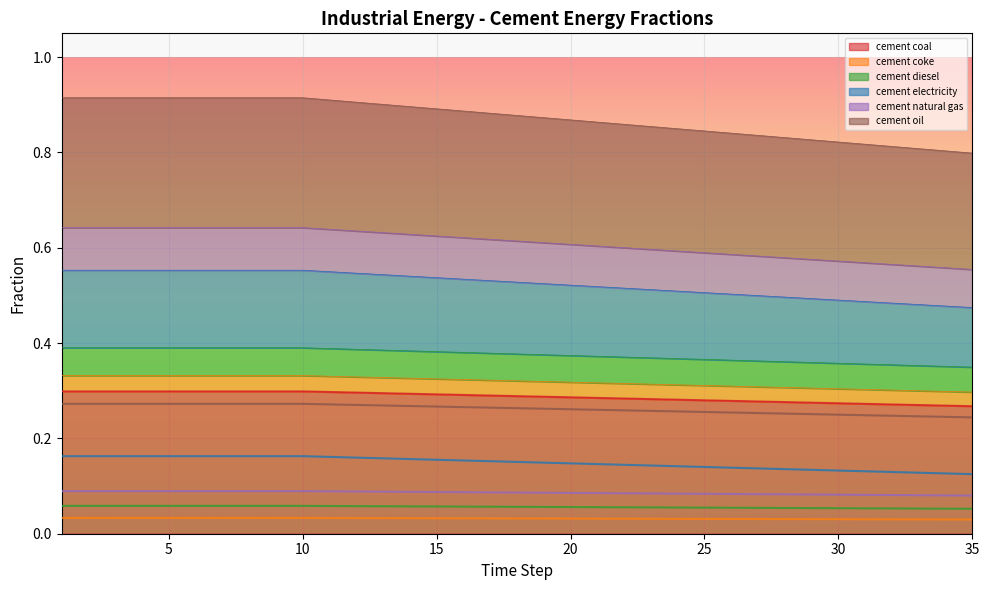

At which label does frac_inen_energy_cement_coke reach its minimum?

35